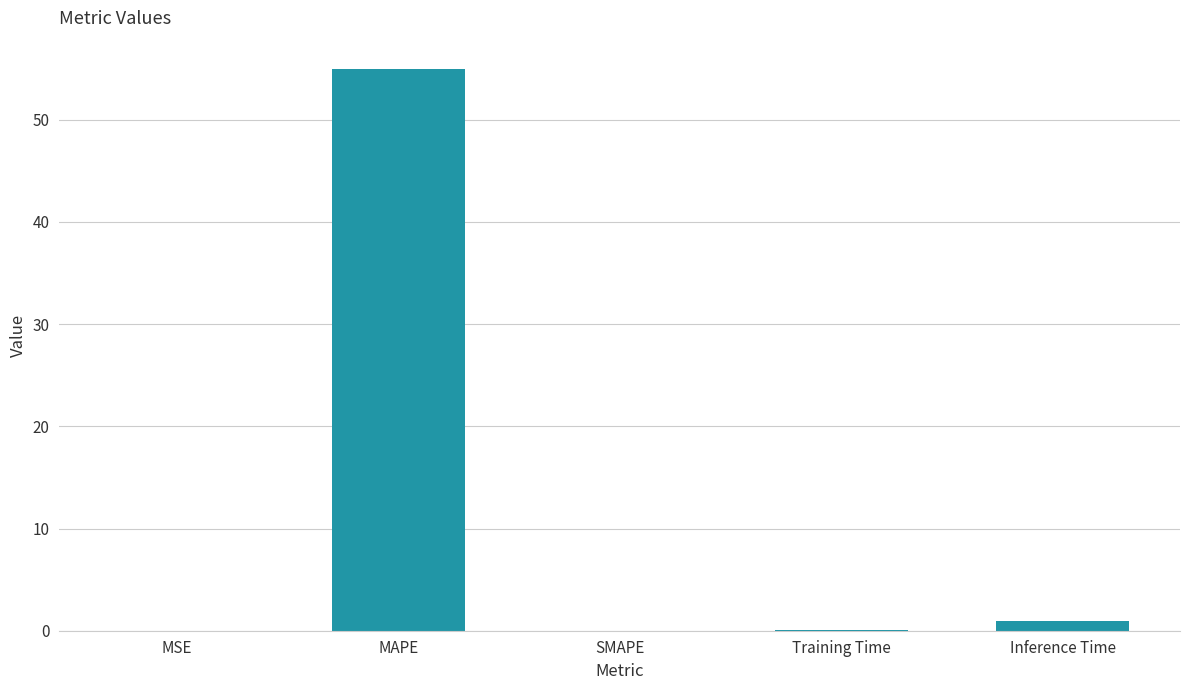

Does the chart contain stacked bars?

No